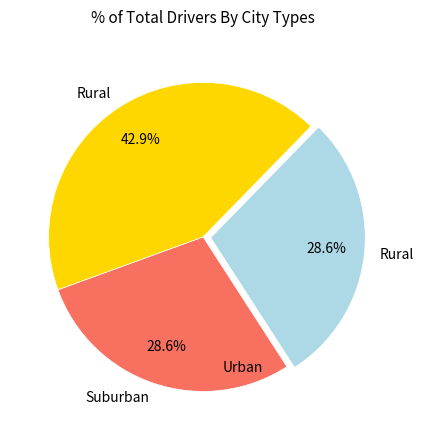

Rank the categories by value from highest to lowest.

3, 1, 2